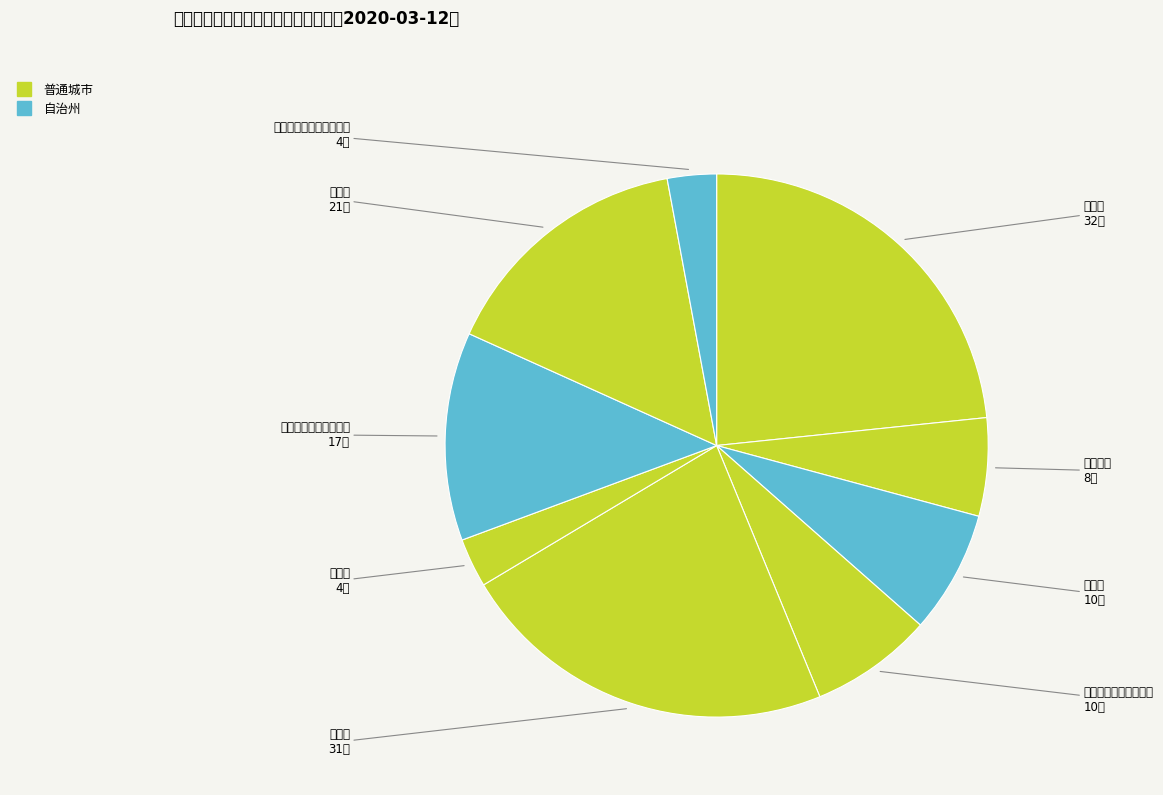

Count the number of slices in the pie.

9